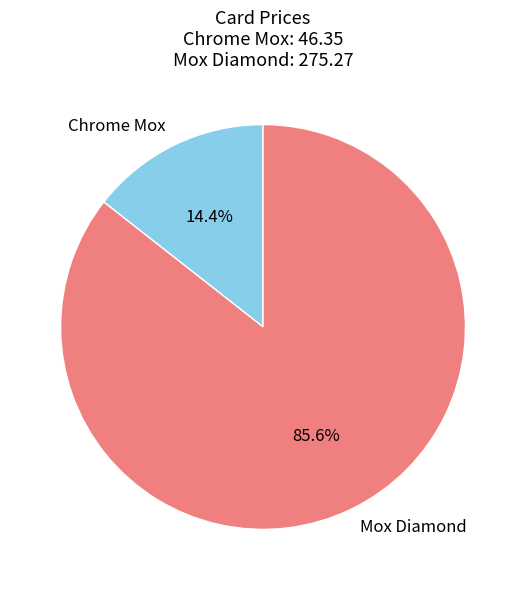

How many slices are in this pie chart?

2